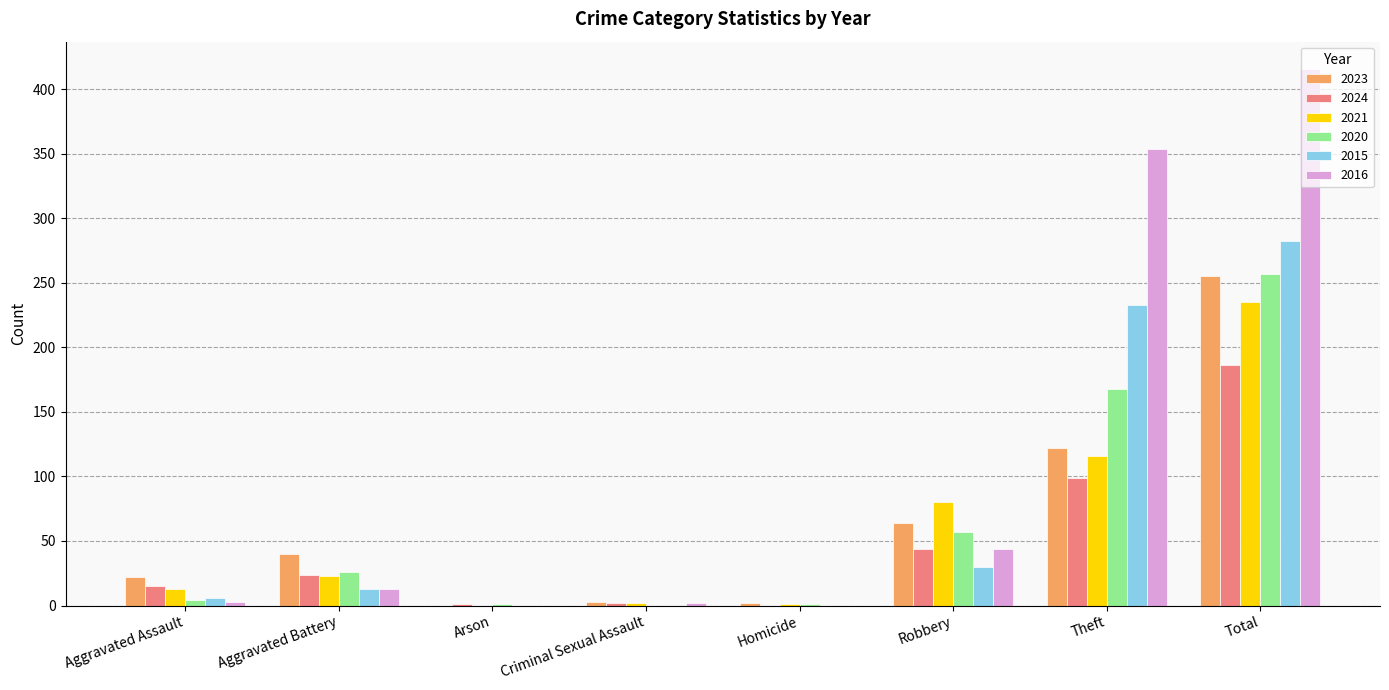

True or false: 2024 has a value of 10 at Aggravated Battery.

False